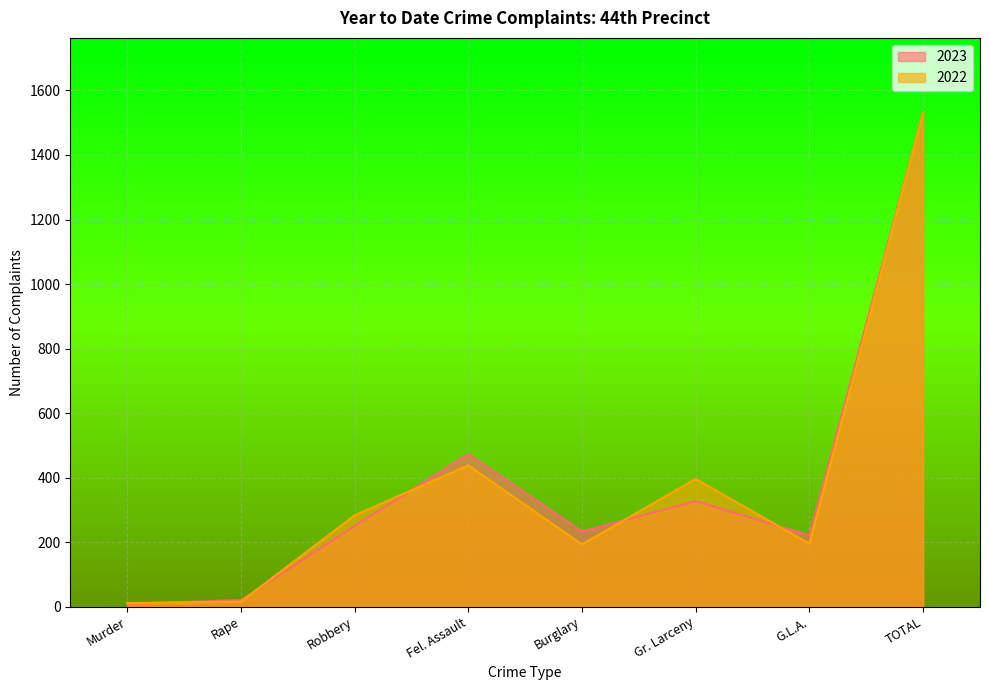

Rank the categories by 2022 value from lowest to highest.

Murder, Rape, Burglary, G.L.A., Robbery, Gr. Larceny, Fel. Assault, TOTAL